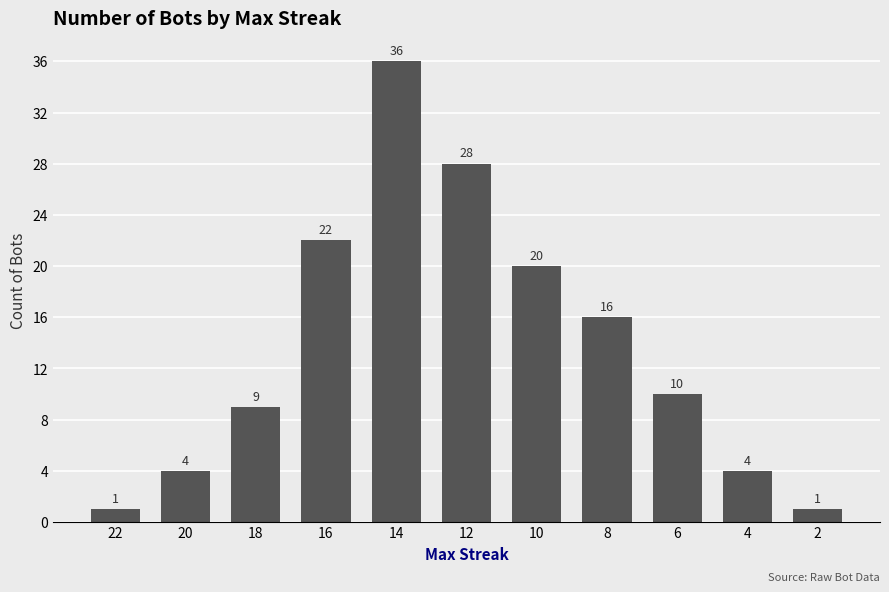

Which has a higher value, 22 or 12?

12